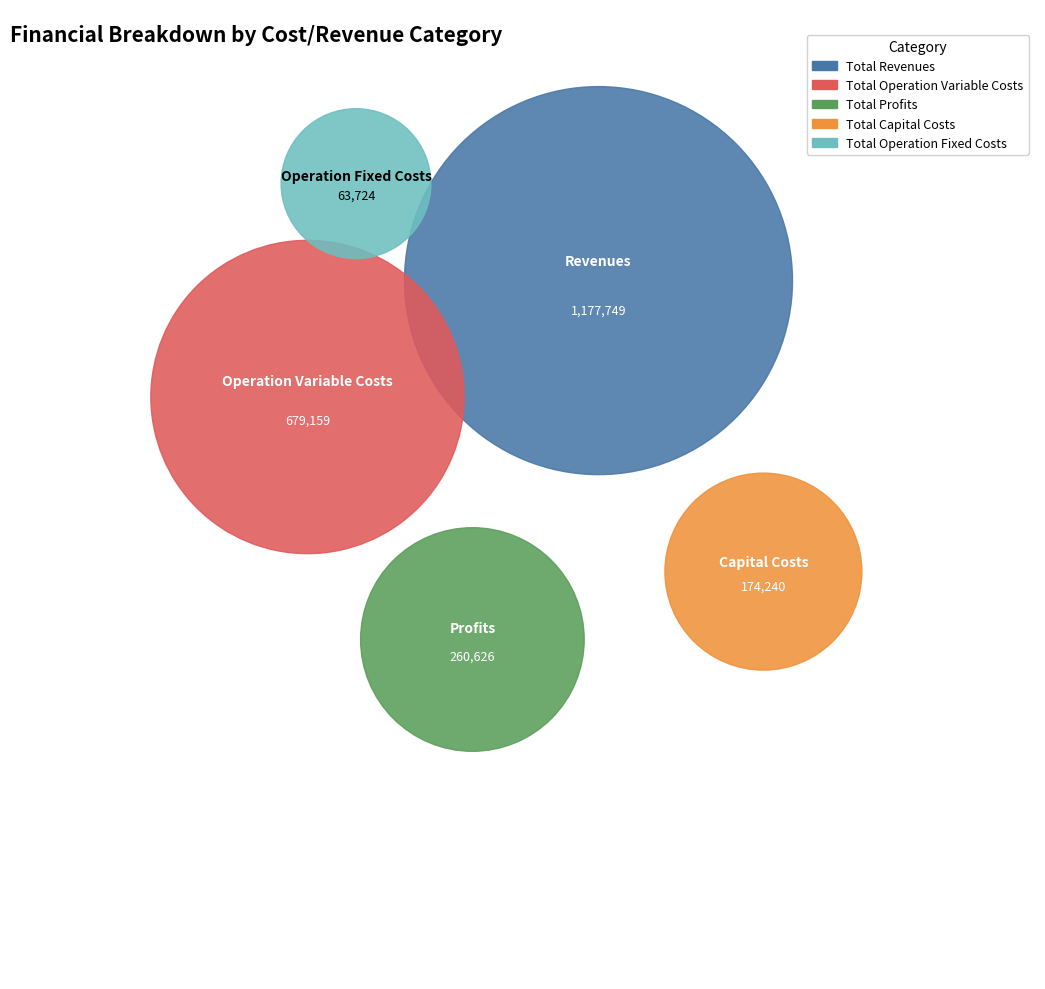

What is the change in value from Total Revenues to Total Capital Costs?

-1003509.1